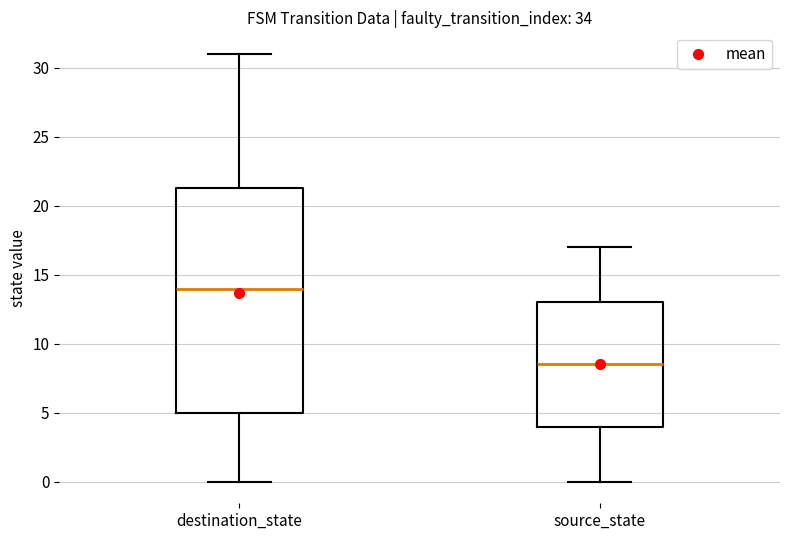

Reading left to right, read every box against the y-axis: the position of its median line, the range the box covers, and the ends of its whiskers. The values are not printed on the chart, so give them approximately, as read against the axis.

destination_state: median 14.0, box 5.0 to 21.5, whiskers 0.0 to 31.0
source_state: median 8.5, box 4.0 to 13.0, whiskers 0.0 to 17.0